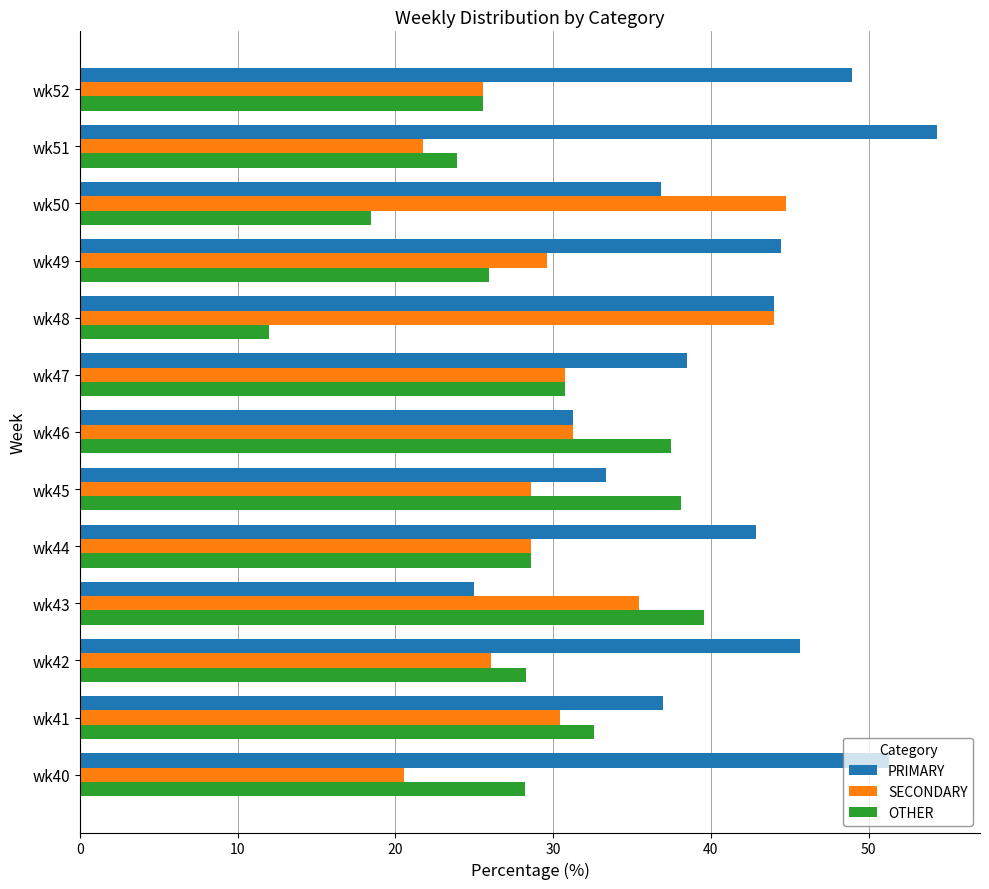

How many data points in SECONDARY are less than 29?

6